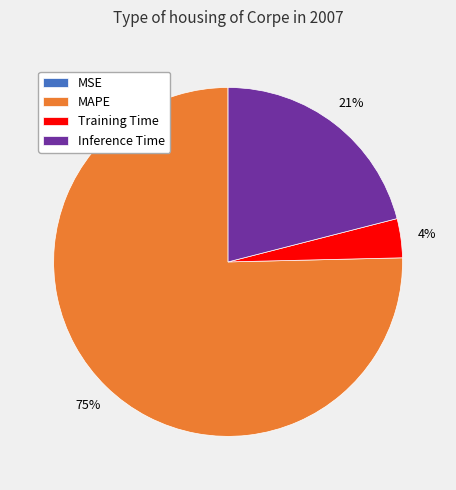

Which category accounts for the majority?

MAPE